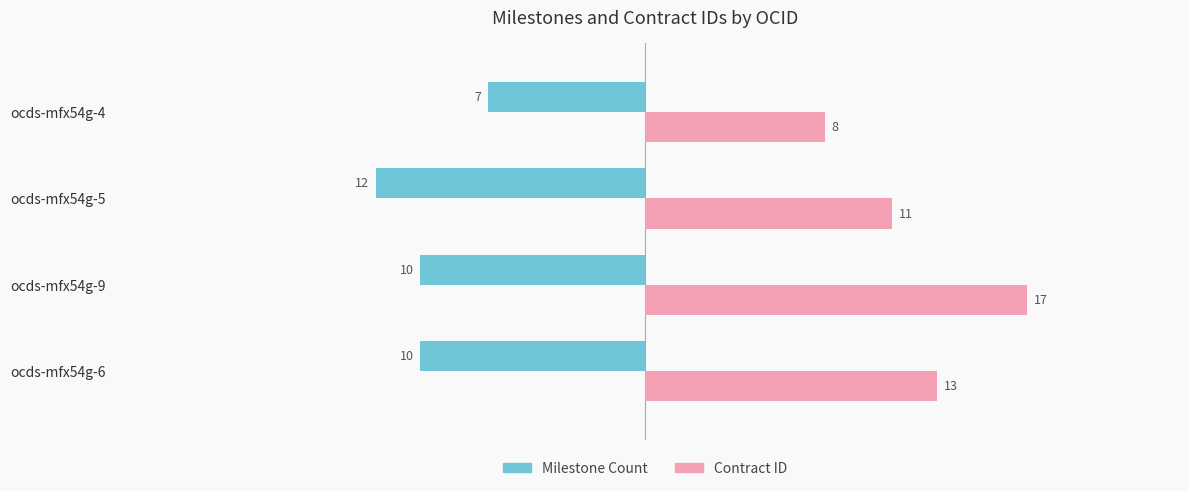

How many Contract ID values are between 11 and 17?

3